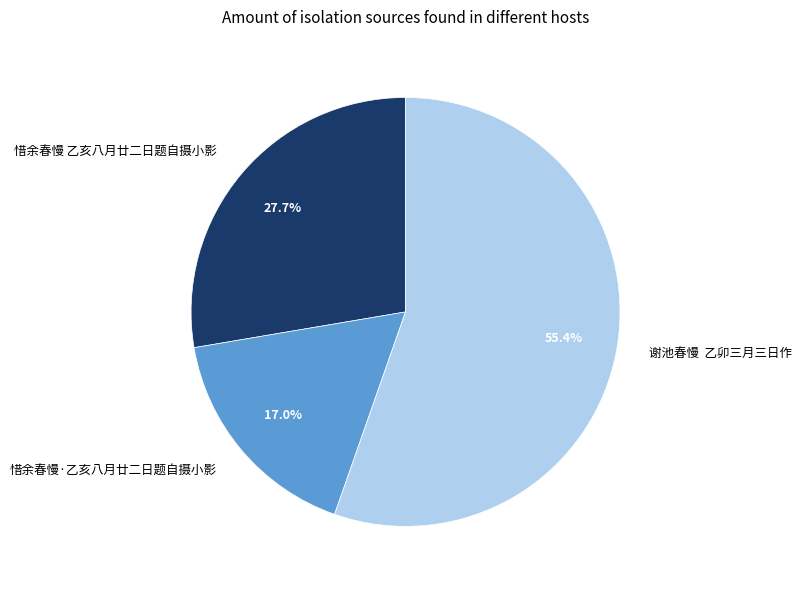

How many segments does this pie chart have?

3